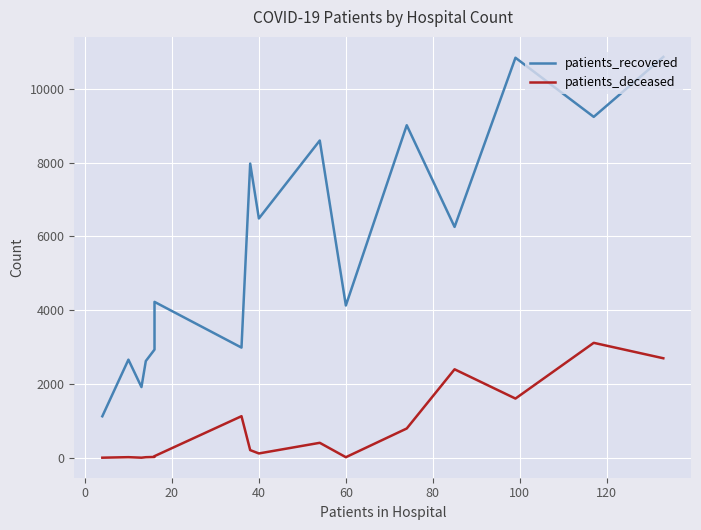

True or false: patients_recovered and patients_deceased intersect in this chart.

False